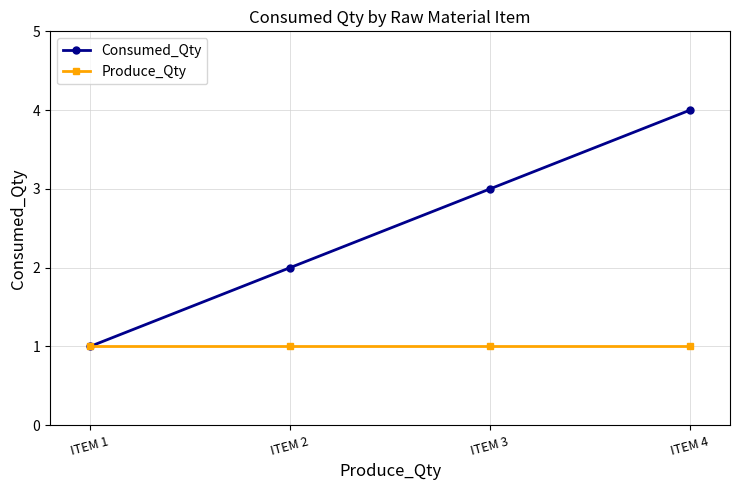

What are all the series names shown in the legend?

Consumed_Qty, Produce_Qty